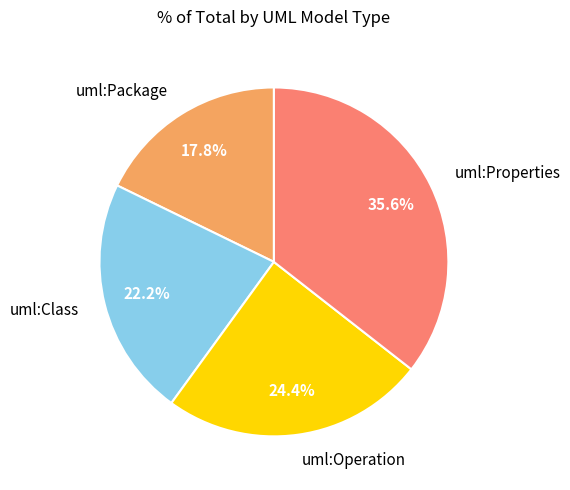

Approximately how many times larger is the value at uml:Package compared to uml:Class?

0.8